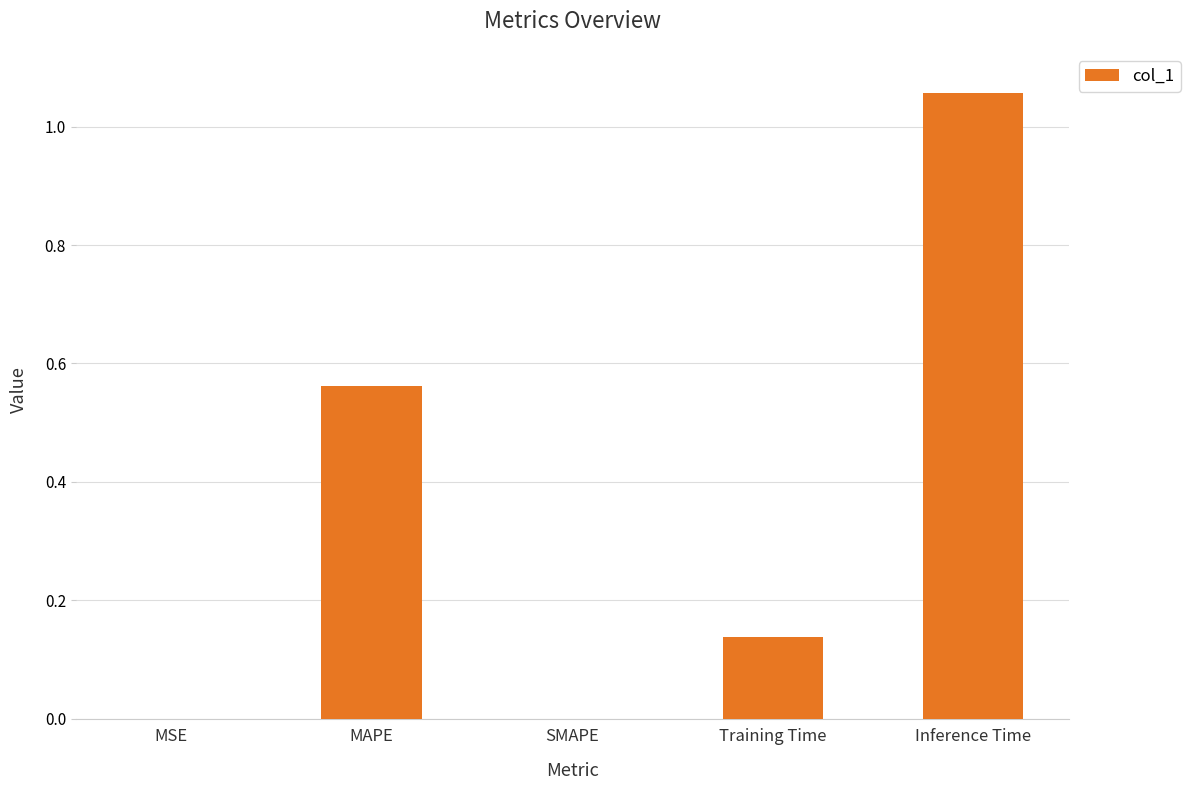

Which has a higher value, Inference Time or MAPE?

Inference Time